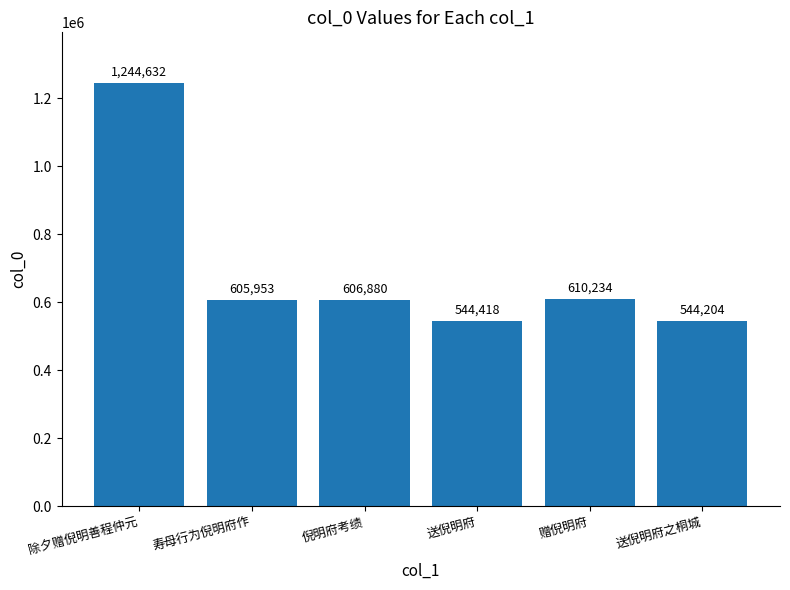

How many data points are less than 606880?

3